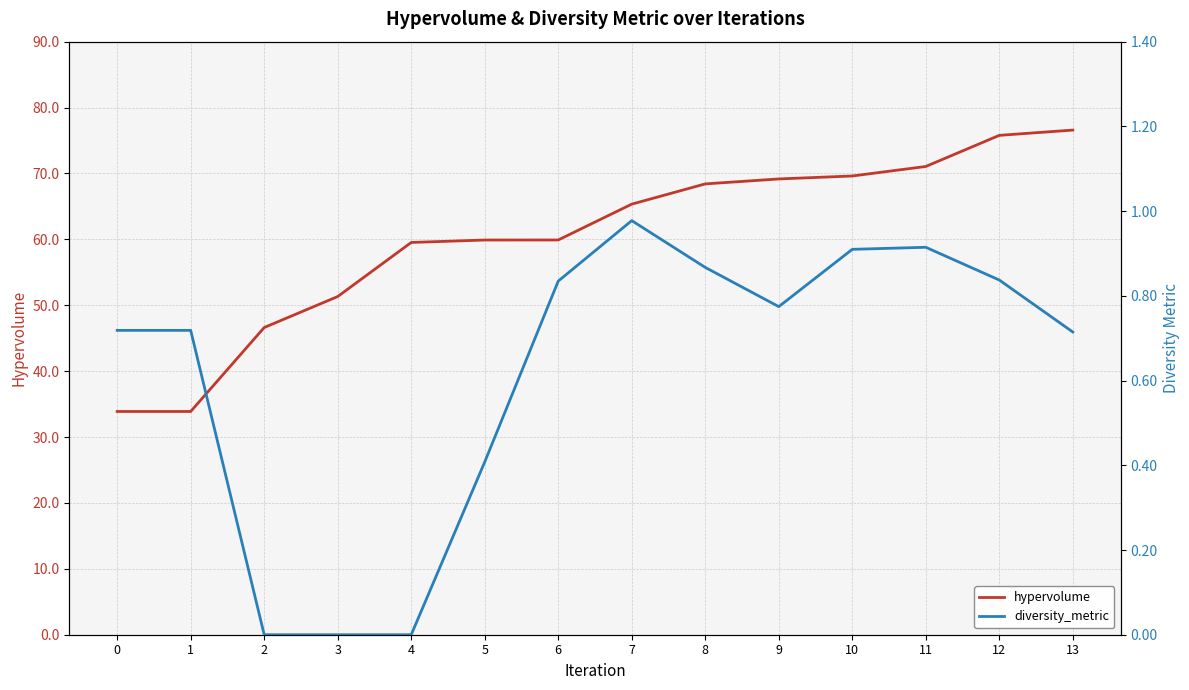

True or false: hypervolume has a value of 15.4 at 4.

False